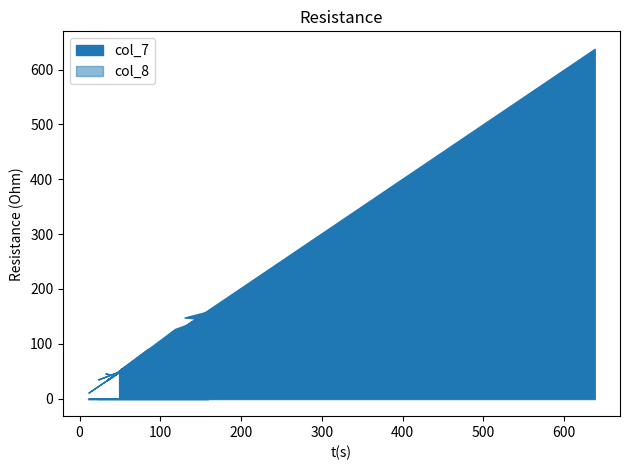

The value of col_8 at 16 is 0. True or false?

True